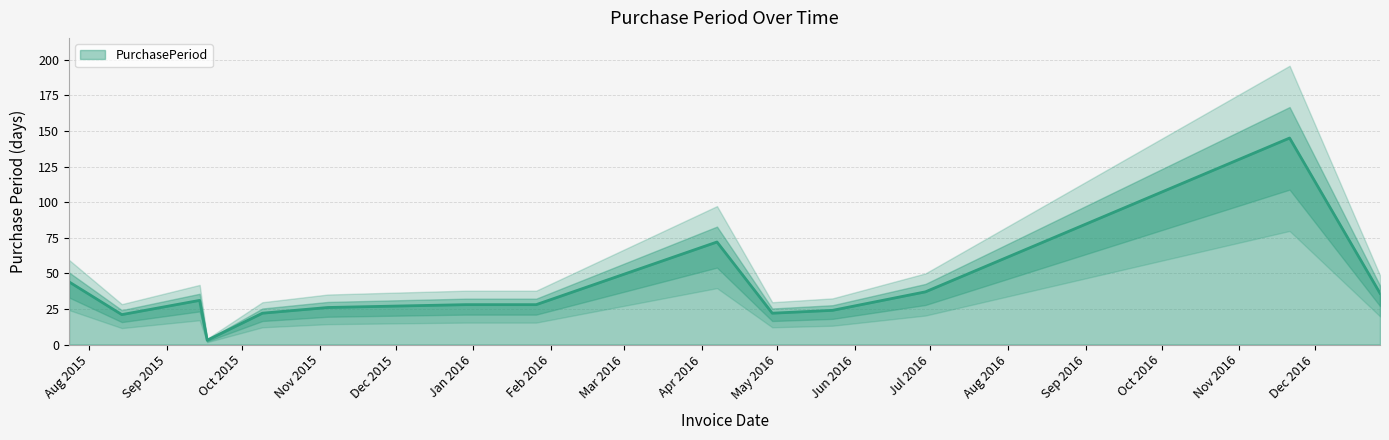

Does the chart have visible grid lines?

Yes